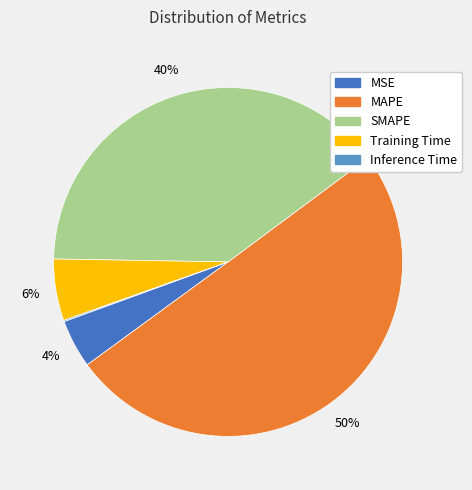

True or false: MAPE accounts for 39% of the total.

False